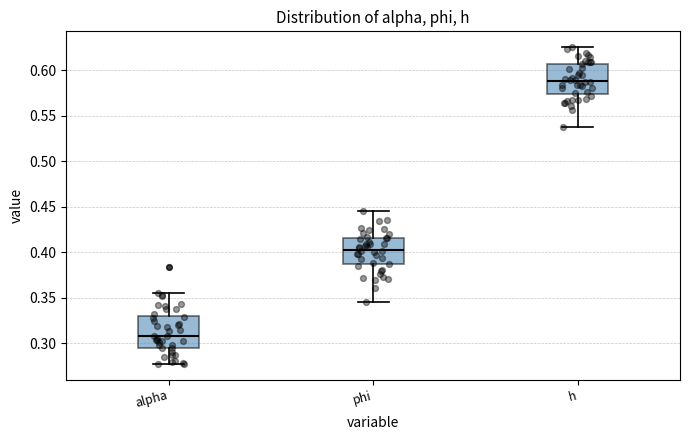

Reading left to right, transcribe this box plot: for each box, give where its median line is, the range the box spans, and where its two whiskers end, as read against the y-axis. The values are not printed on the chart, so give them approximately, as read against the axis.

alpha: median 0.310, box 0.295 to 0.330, whiskers 0.275 to 0.355
phi: median 0.405, box 0.385 to 0.415, whiskers 0.345 to 0.445
h: median 0.590, box 0.575 to 0.605, whiskers 0.540 to 0.625